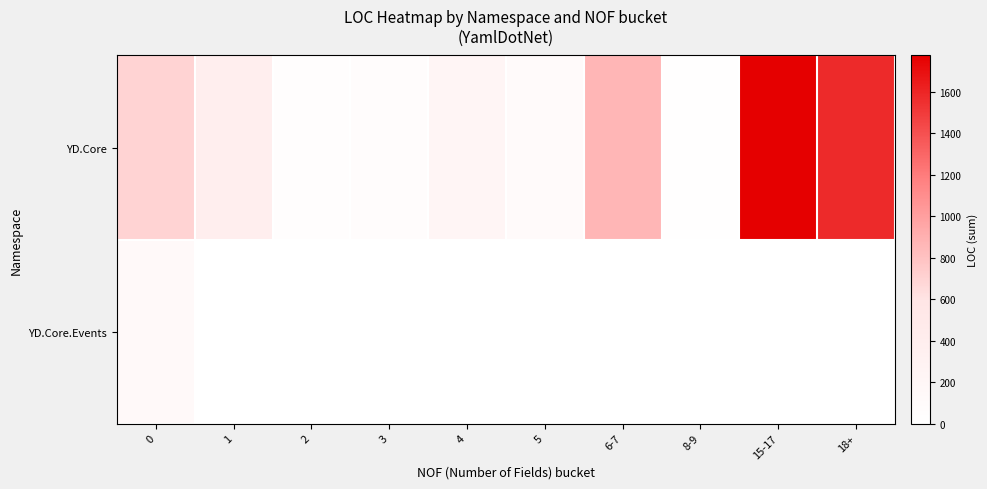

Which series has the largest total across all categories?

YD.Core